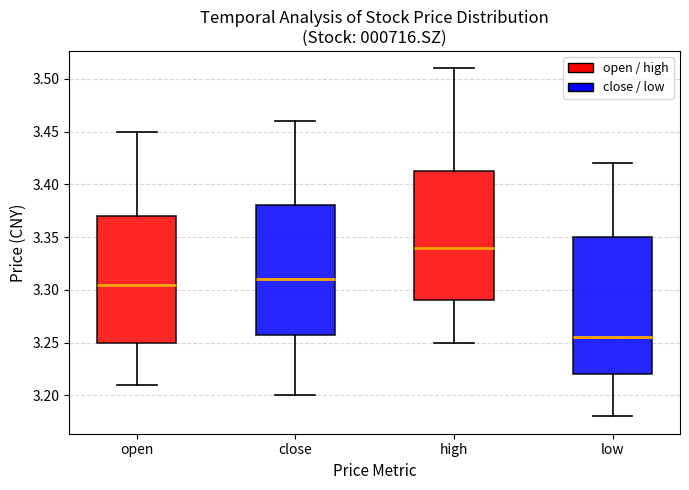

Where does the lower whisker of the box for close end on the y-axis? The values are not printed on the chart, so give them approximately, as read against the axis.

3.200